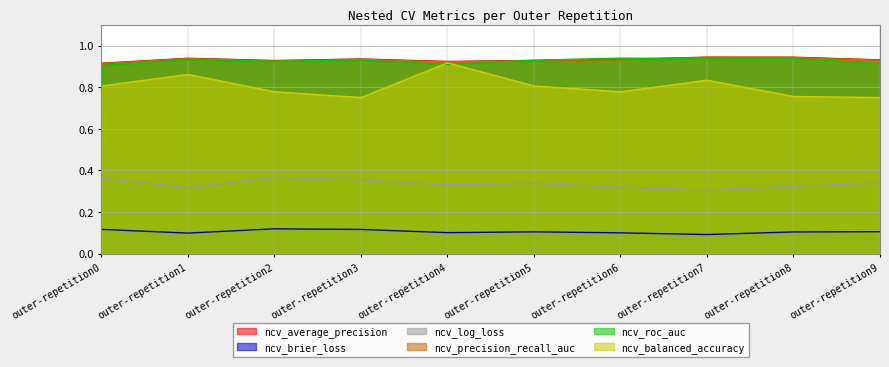

What is the greatest value displayed?

0.9